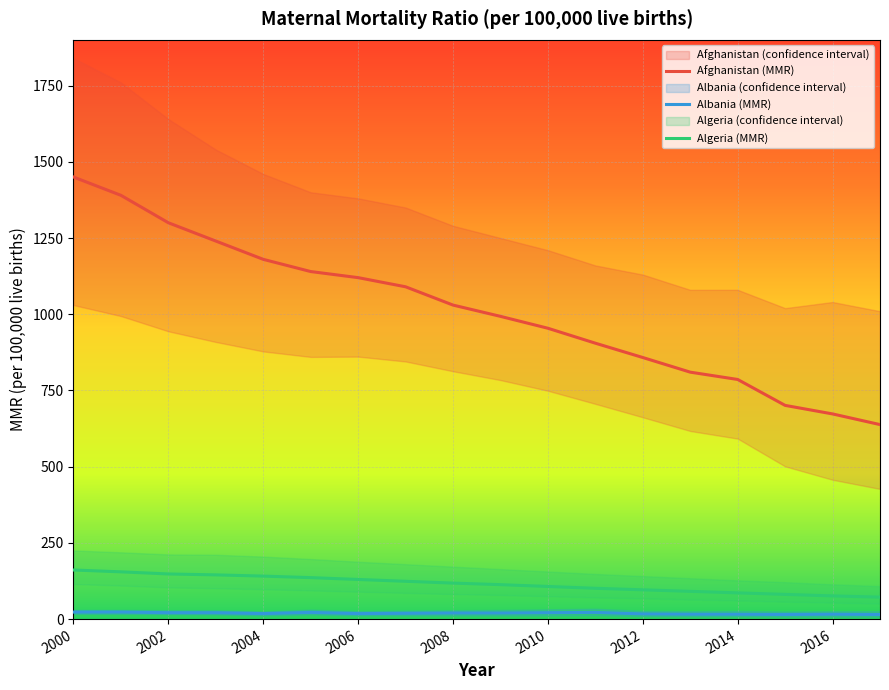

At how many categories does at least one series exceed 660?

17